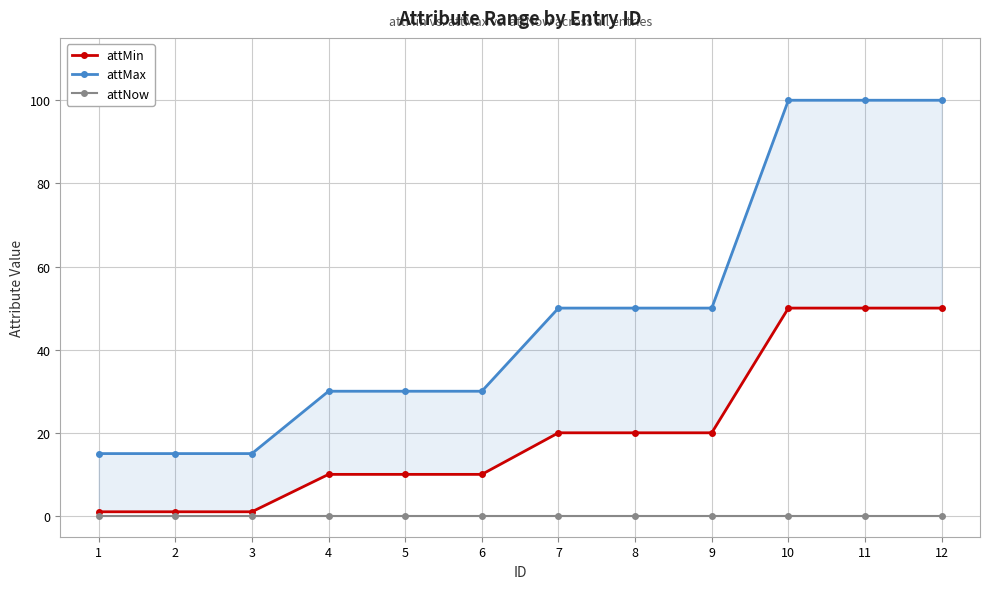

Which series has the largest total across all categories?

attMax